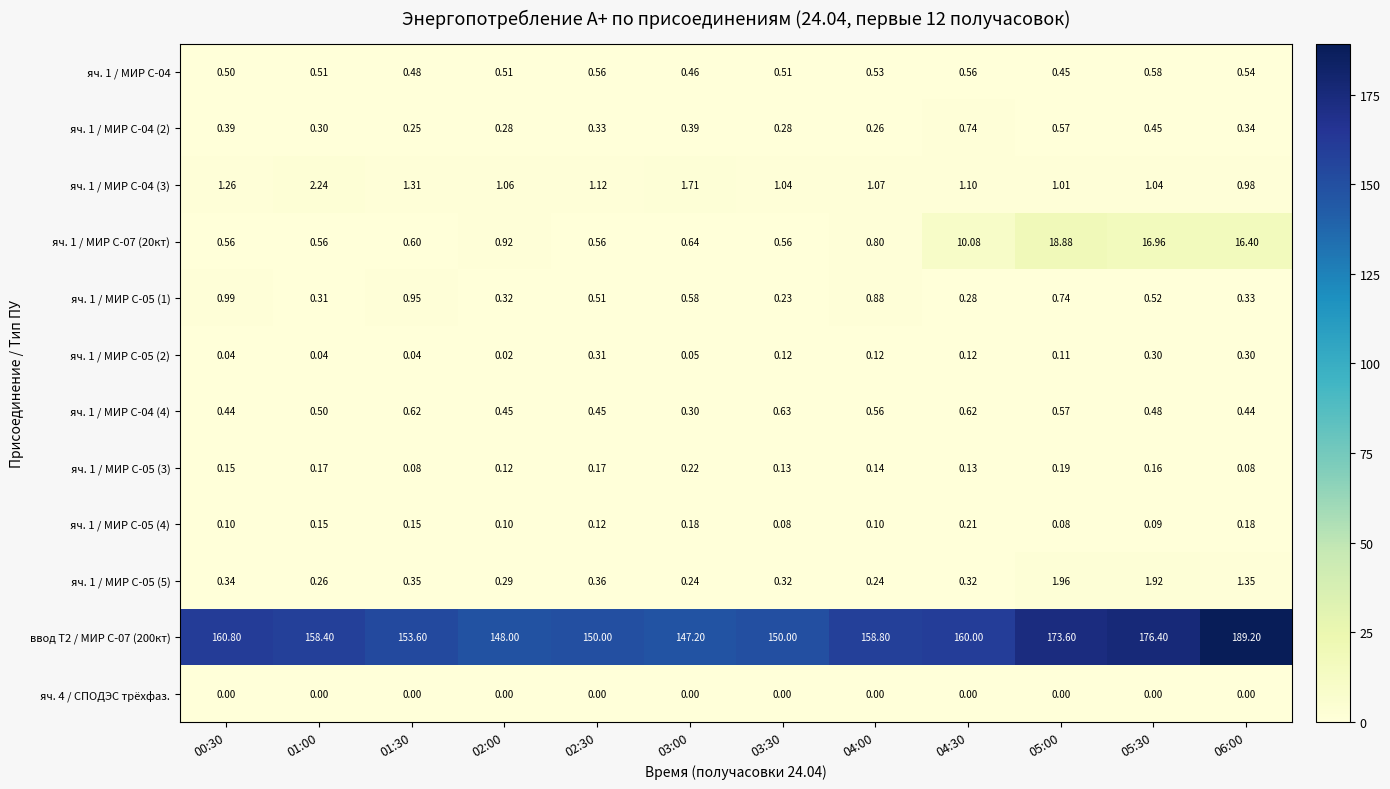

Which series has the largest total across all categories?

ввод Т2 / МИР С-07 (200кт)